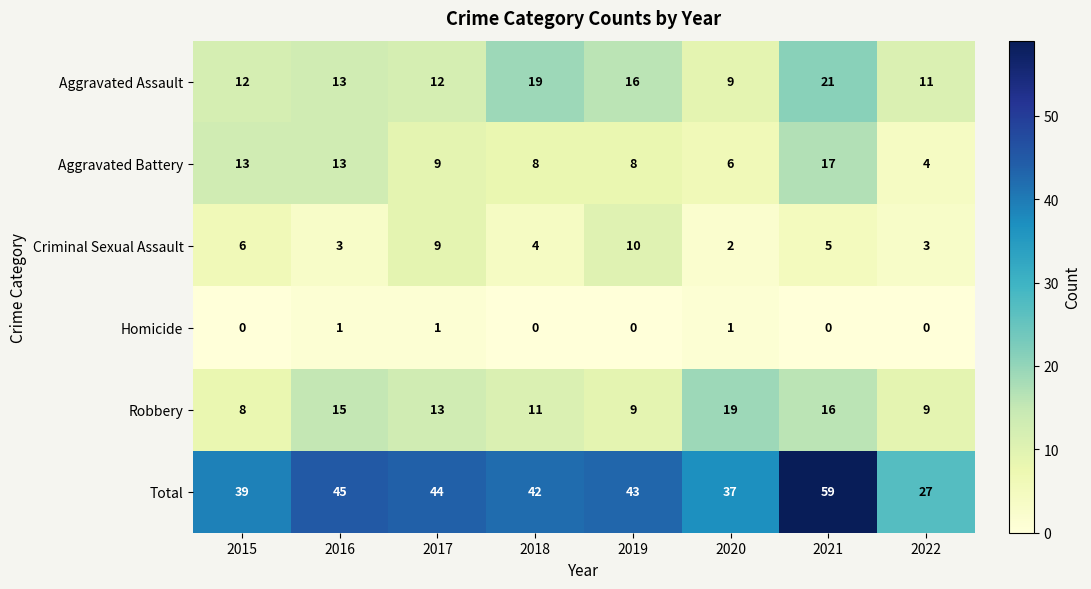

Which series changed the most between 2019 and 2021?

Total